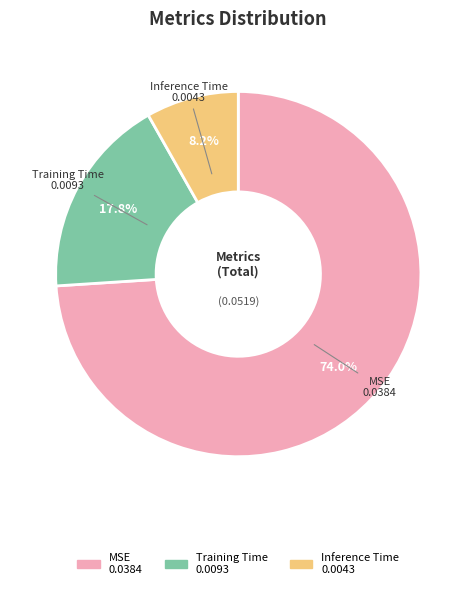

What percentage is the Inference Time slice, to the nearest percent?

8%